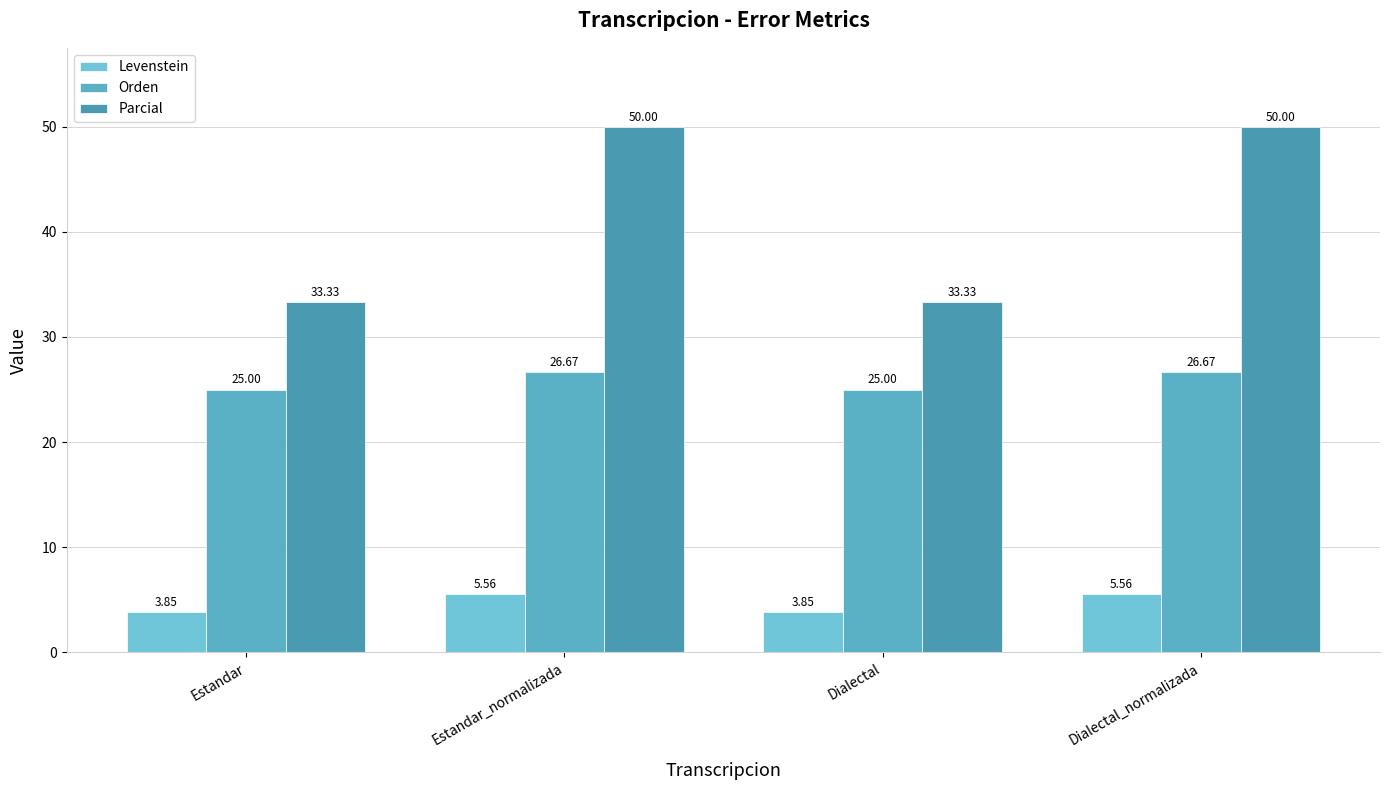

The Parcial series shows 33.3 at Estandar. True or false?

True